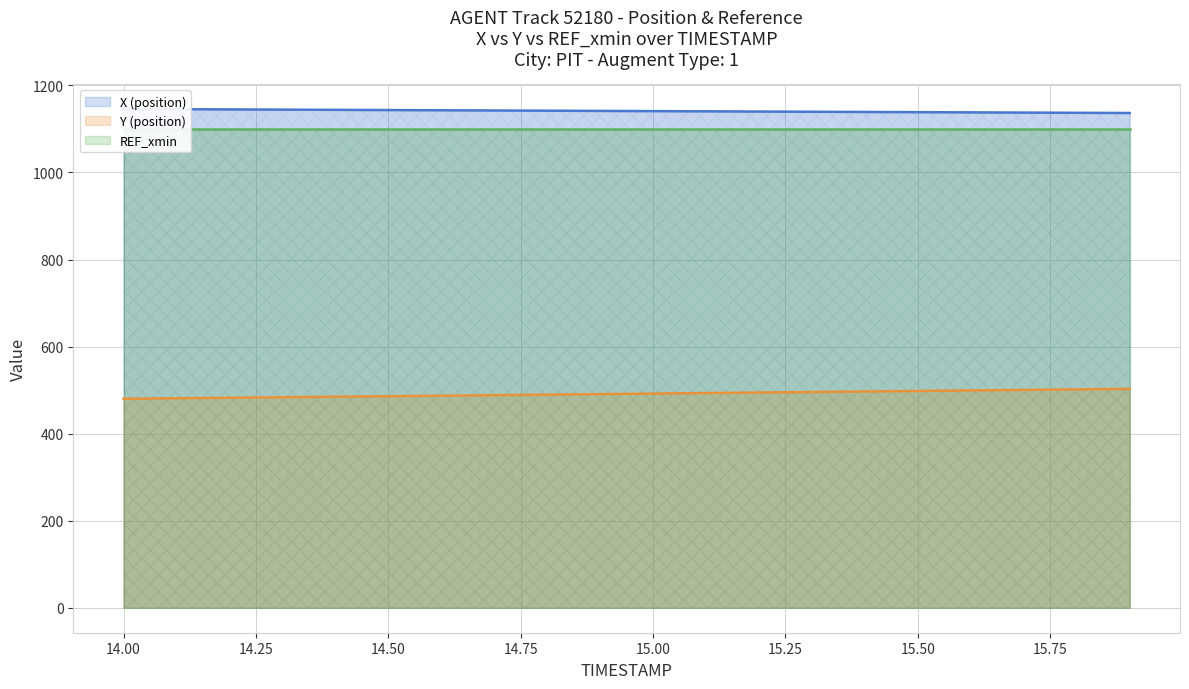

True or false: Y (position) and X (position) cross at least once.

False